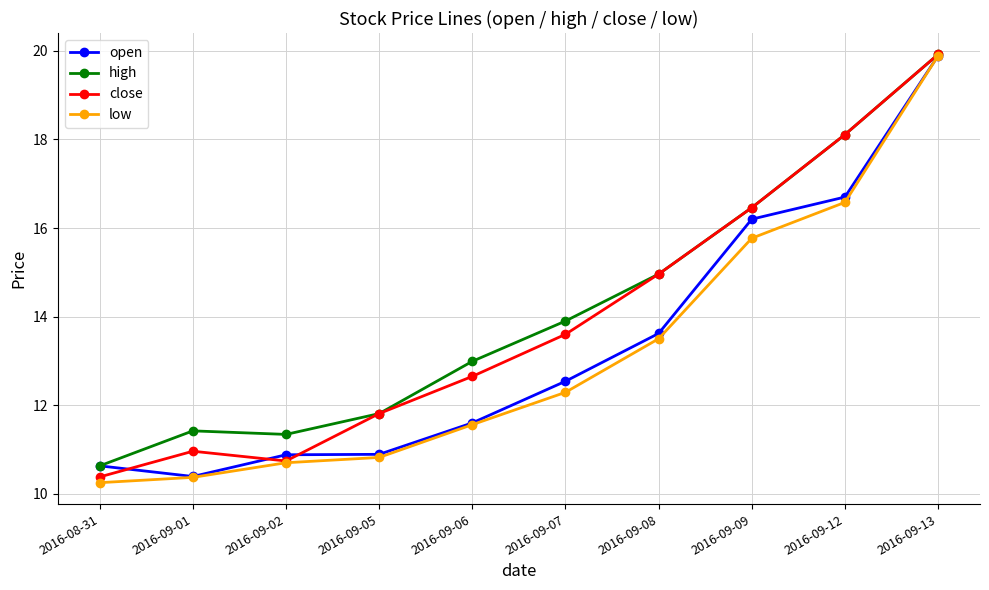

What is the label of the 2nd point from the left?

2016-09-01